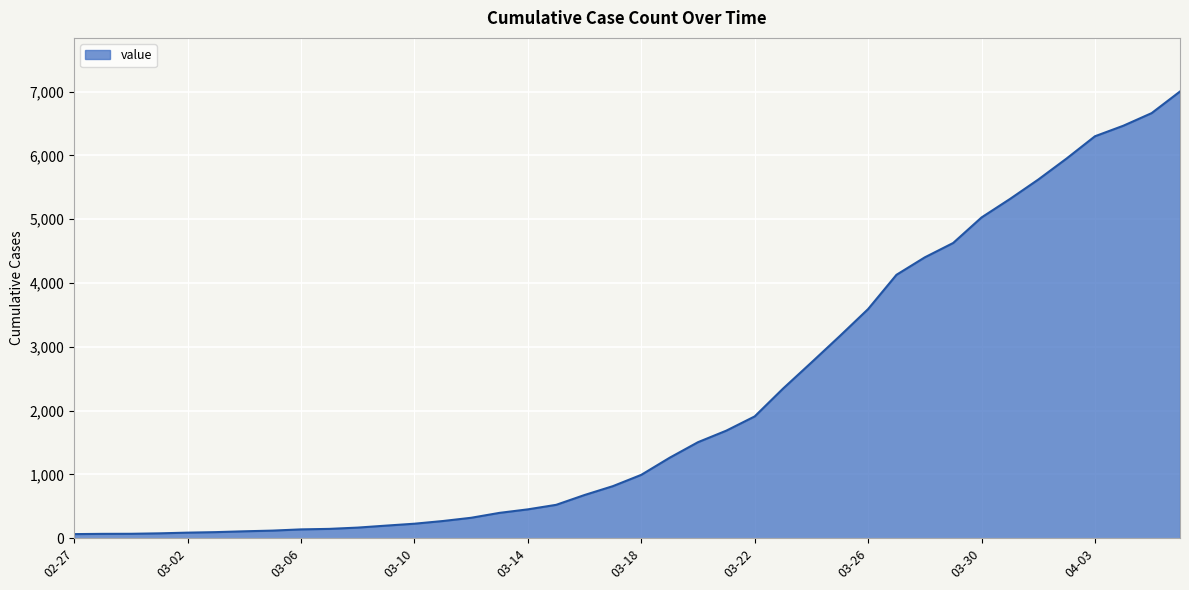

What is the difference between the maximum and minimum values?

6939